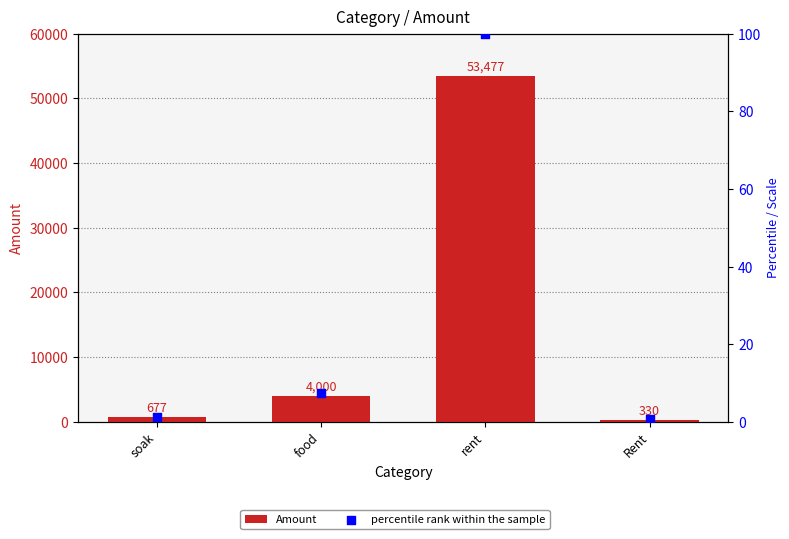

What is the total value across all series at food?

4007.5